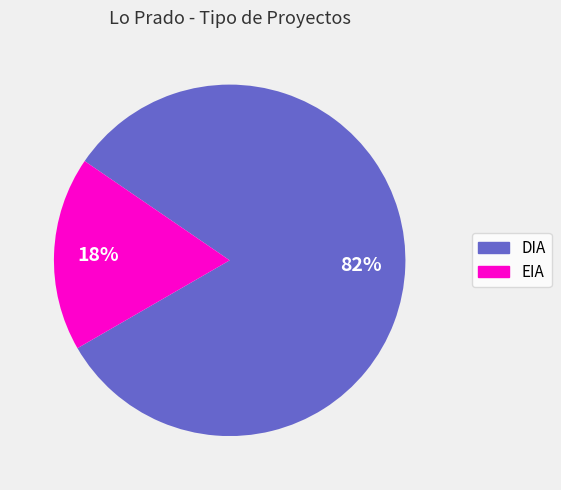

Which category has the biggest portion of the pie?

DIA